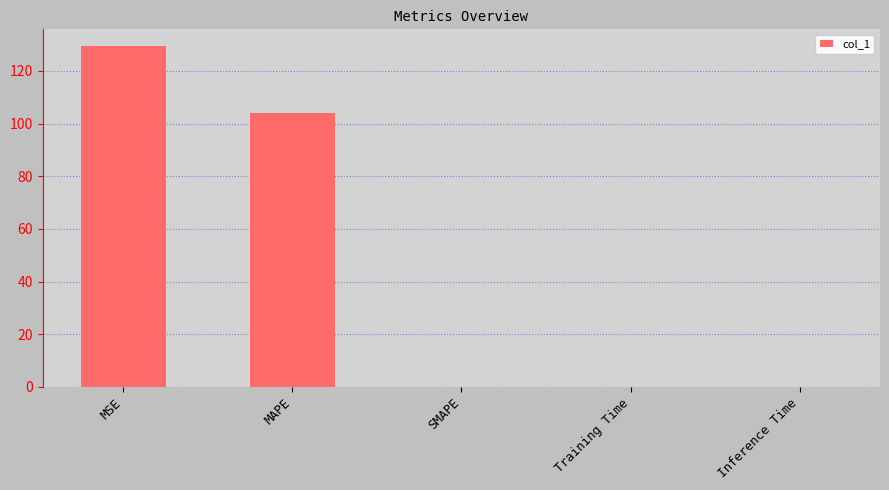

Are the bars horizontal?

No